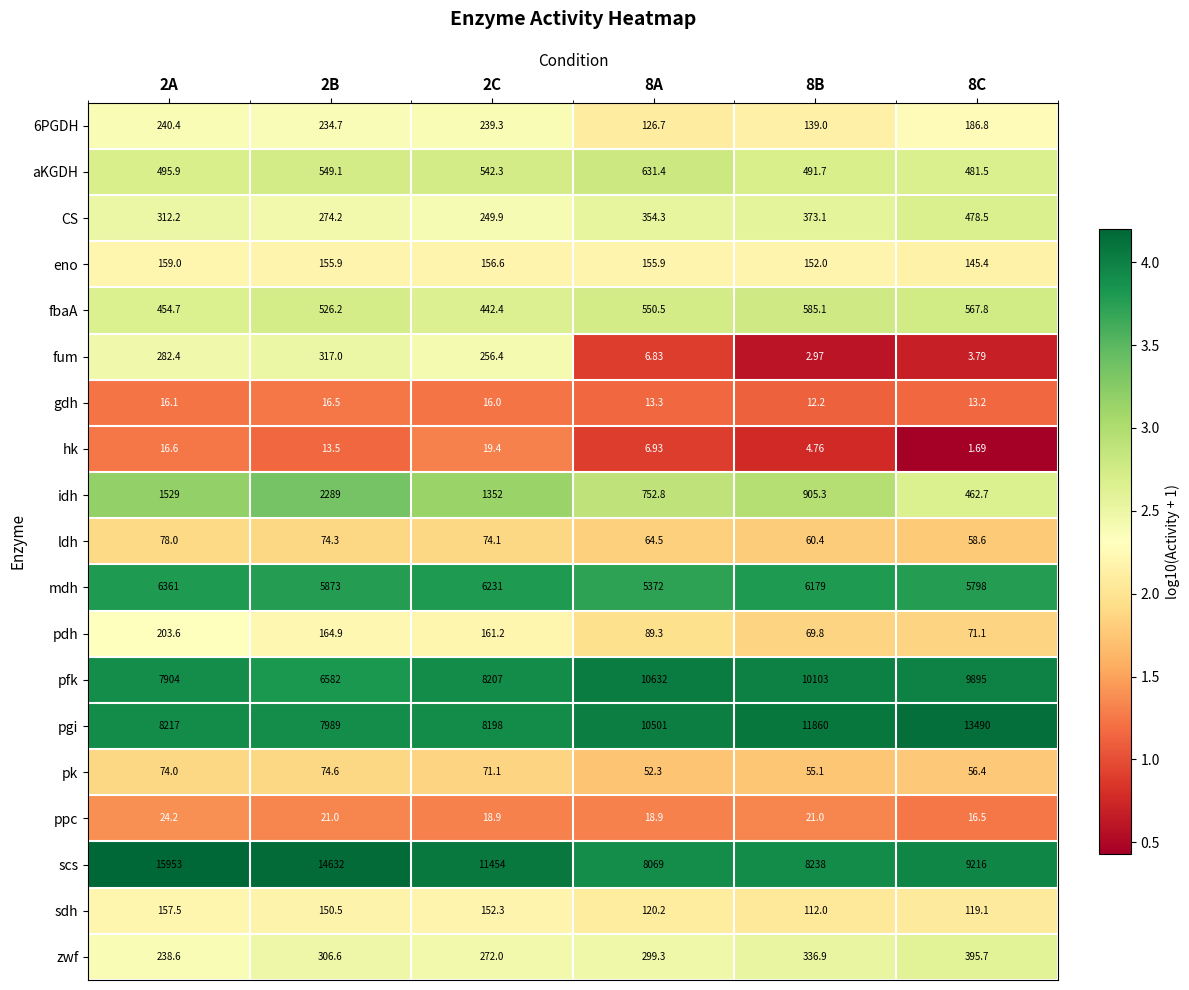

Between 8A and 8B, which series saw the biggest shift?

pgi